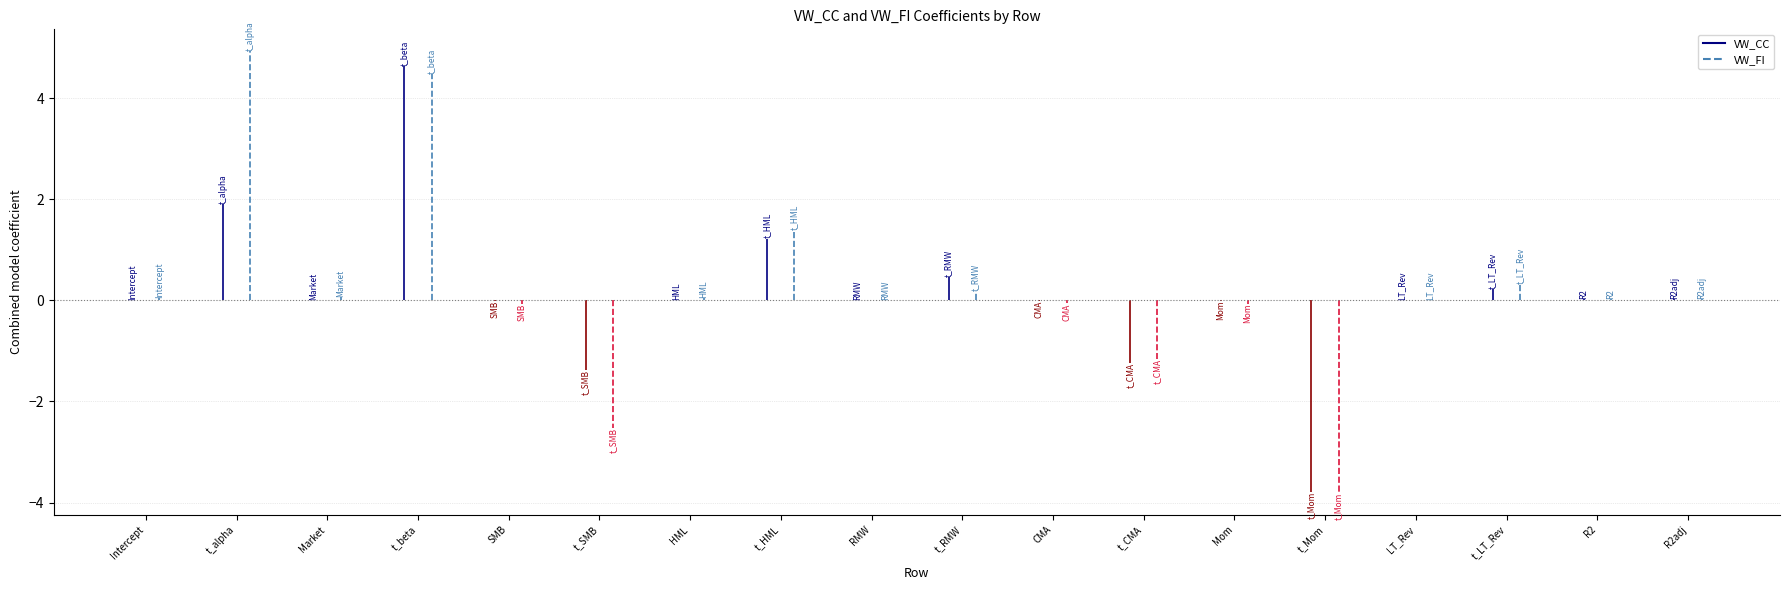

What position from the right is SMB?

14